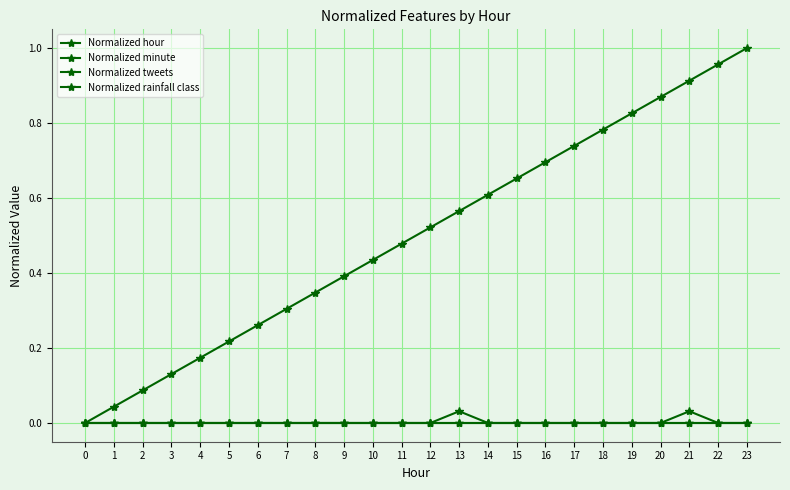

What are all the series names shown in the legend?

Normalized hour, Normalized minute, Normalized tweets, Normalized rainfall class